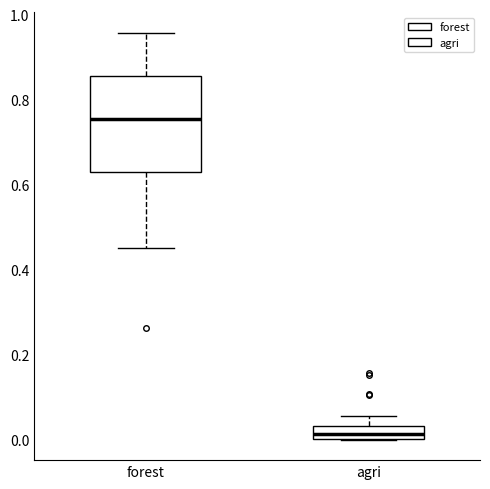

Which box has the lowest median line?

agri